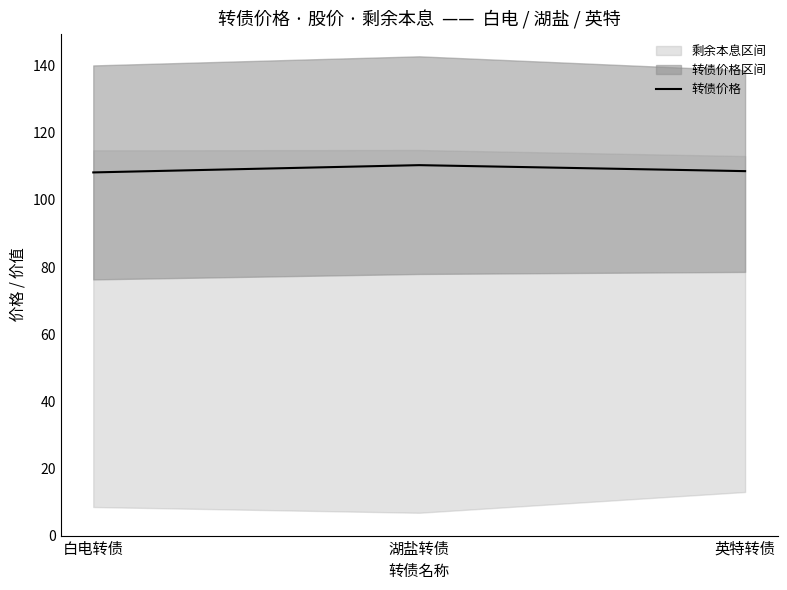

Reading left to right, transcribe all the data shown in this chart.

108.2	110.4	108.6